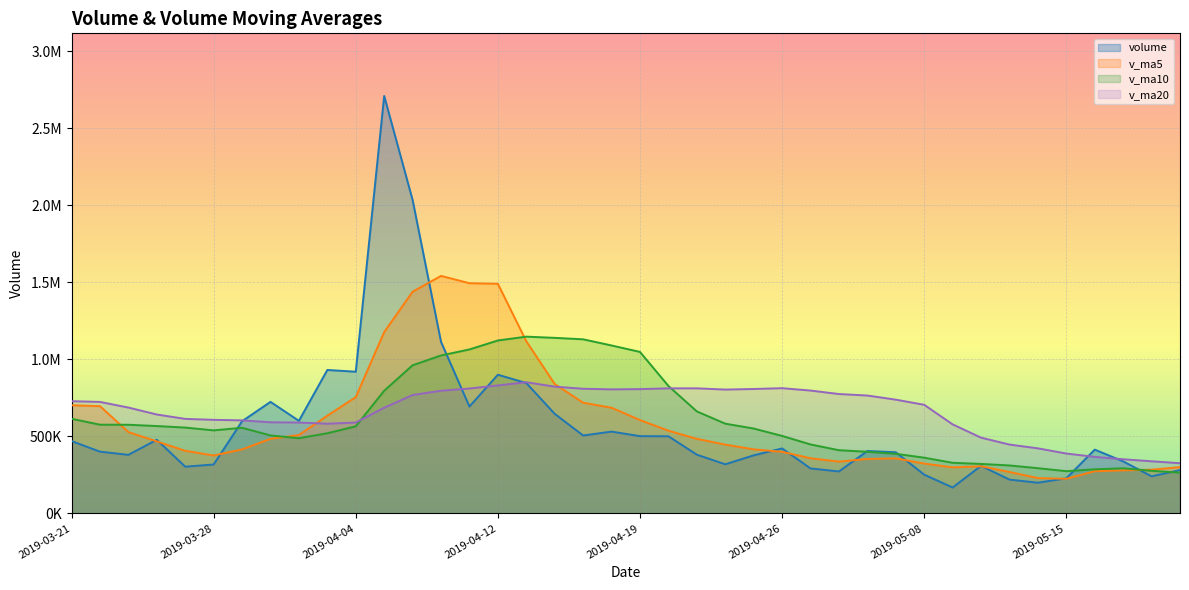

Rank the series at 2019-04-30 from highest to lowest value.

v_ma20, v_ma10, v_ma5, volume